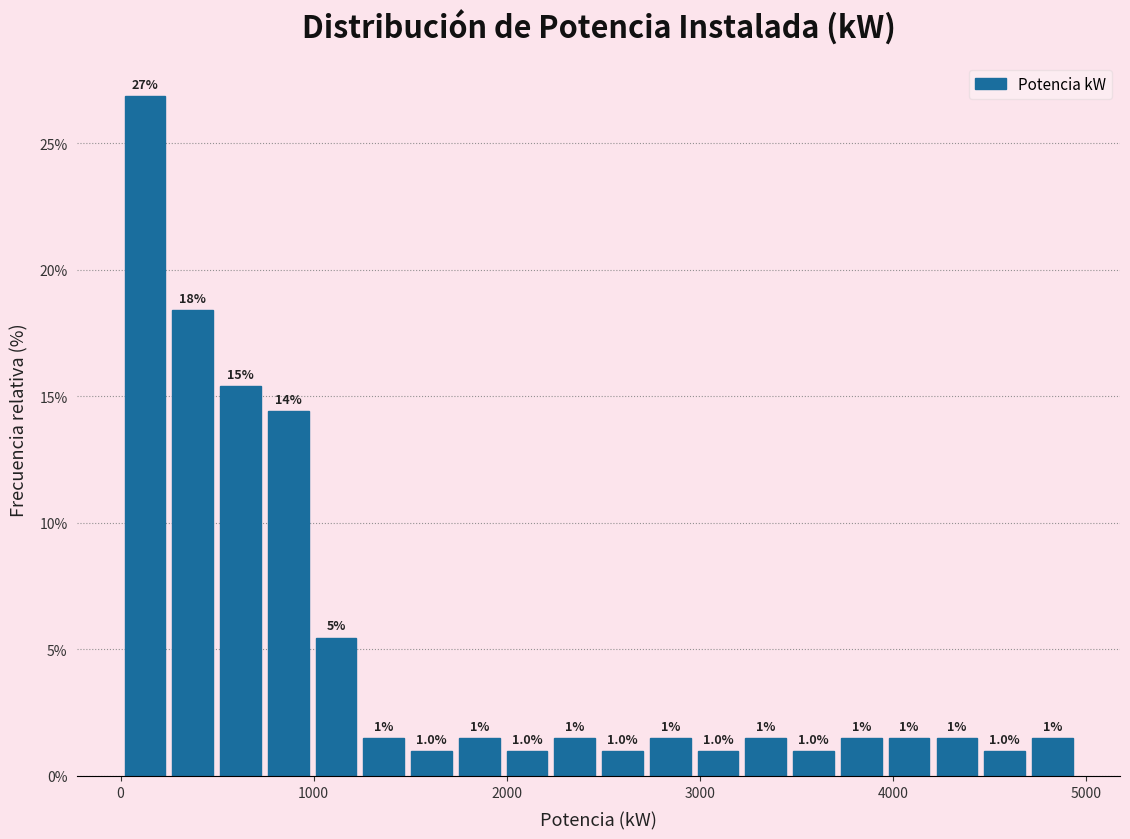

Around what value on the x-axis is the tallest bar? Give the approximate position of its centre, as read against the axis.

100